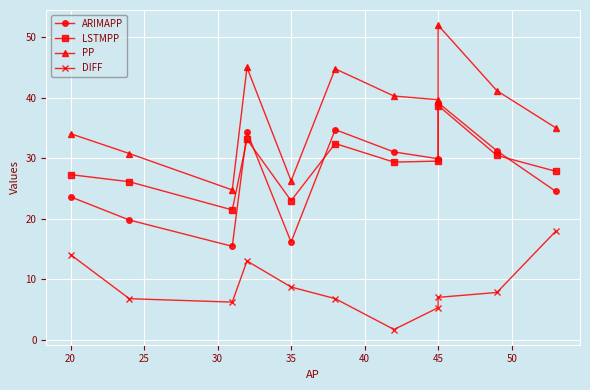

How many series are shown in this chart?

4